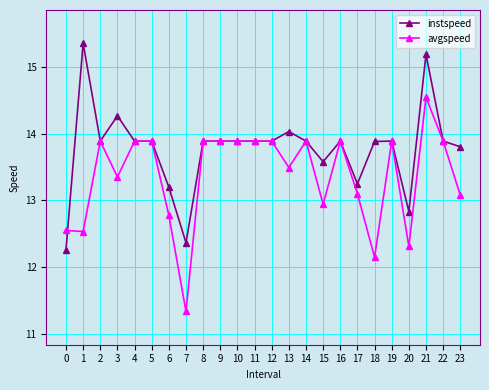

At which category is the sum across all series the highest?

21